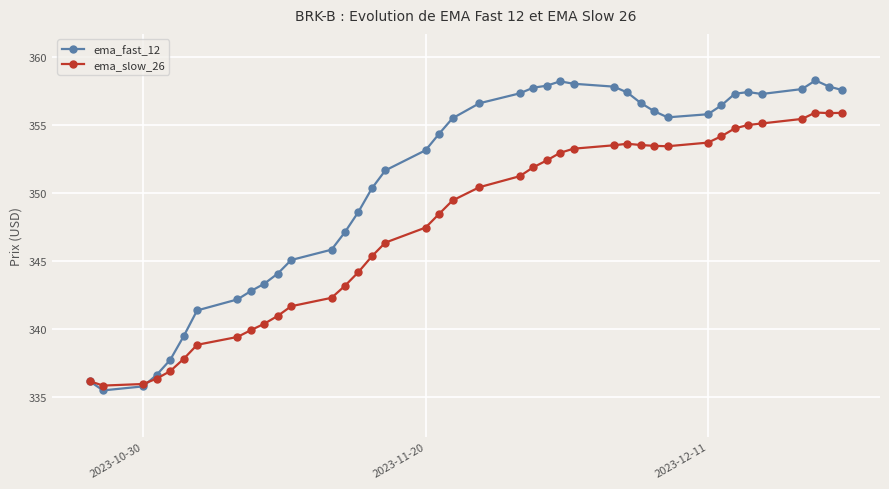

Which series has the largest range (max minus min)?

ema_fast_12